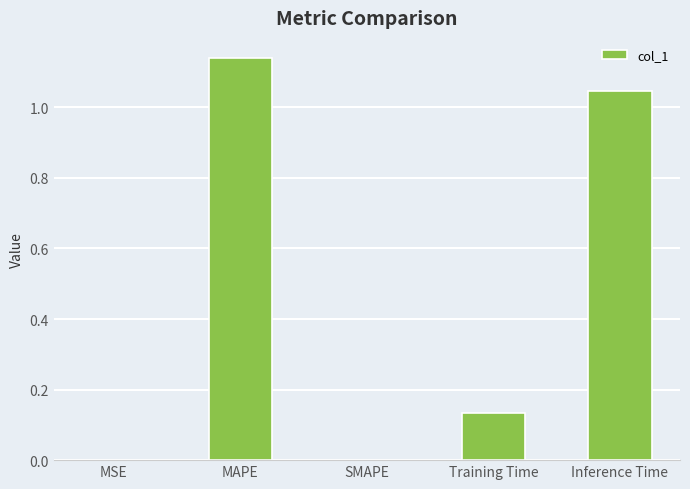

At which category does the chart reach its peak across all series?

MAPE